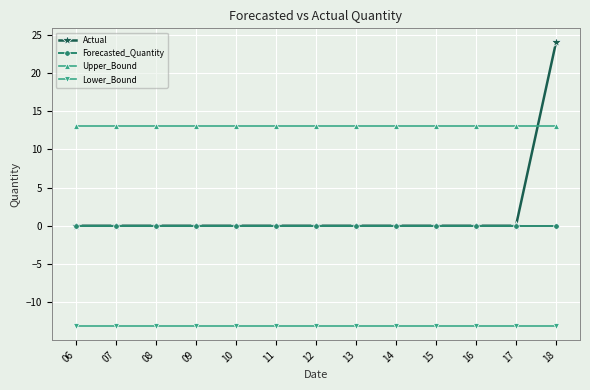

Is this an area chart (filled region under the line)?

No